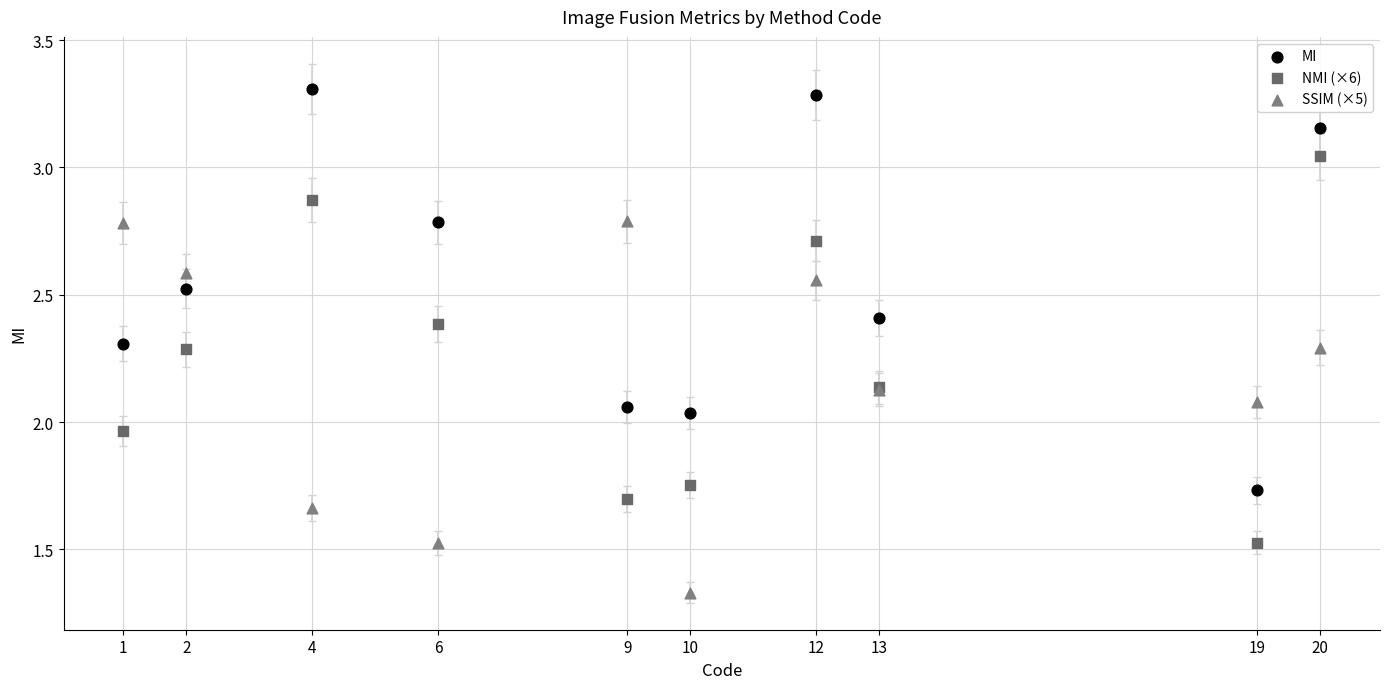

Which series reaches the minimum Y coordinate?

SSIM (×5)